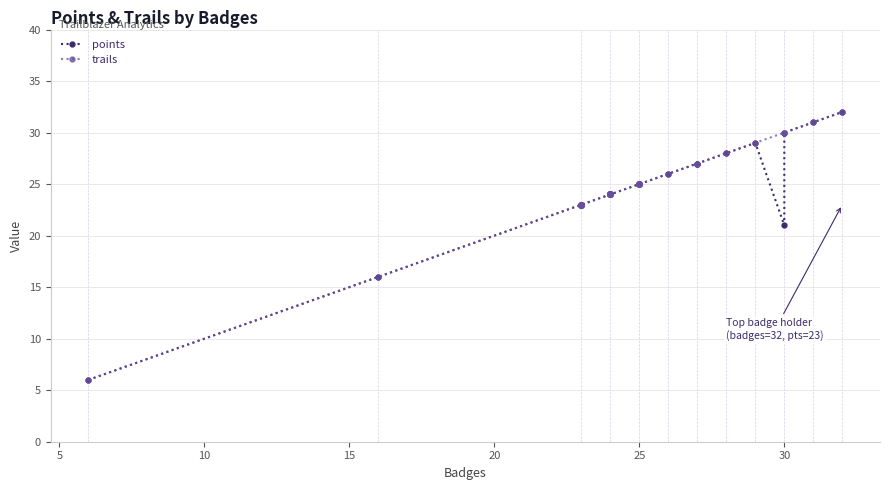

What is the average value of the points series?

24